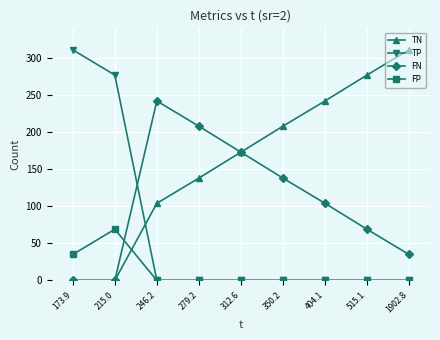

Which series has the largest total across all categories?

TN